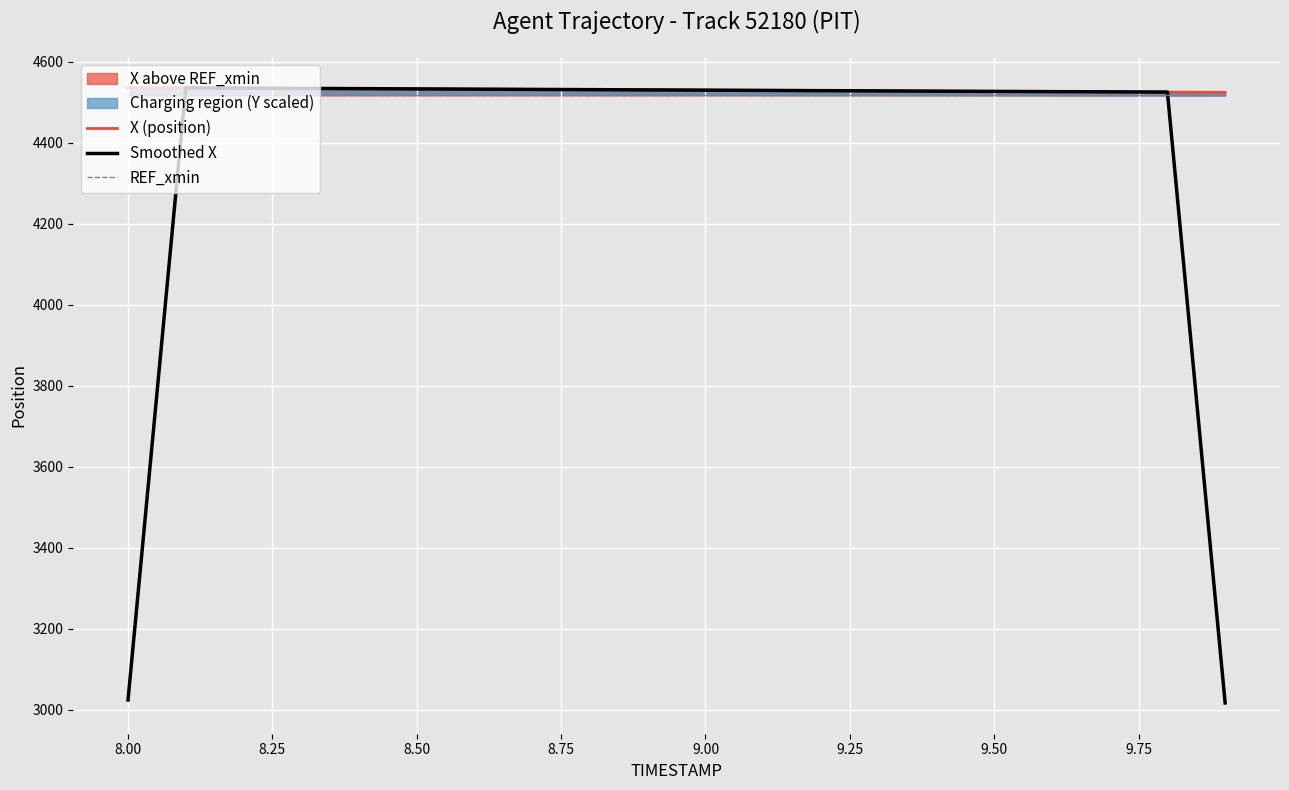

In Smoothed X, how many points are higher than both neighbors (excluding endpoints)?

1